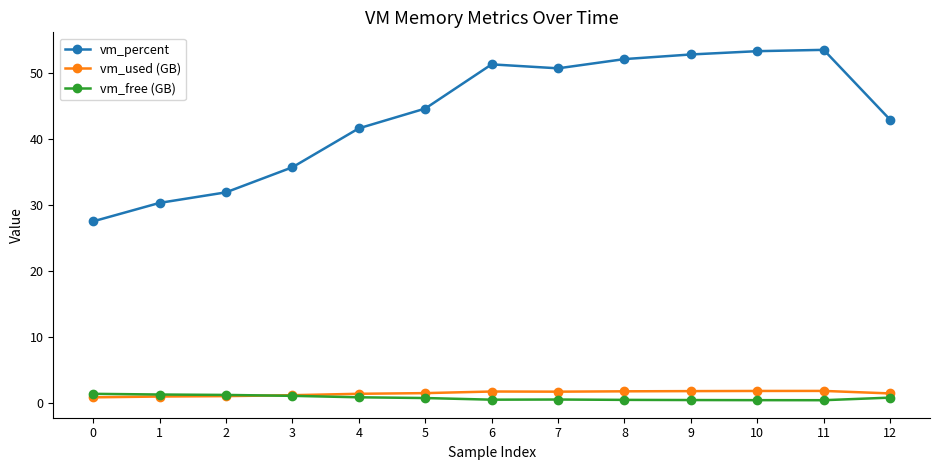

How many distinct data groups are displayed?

3